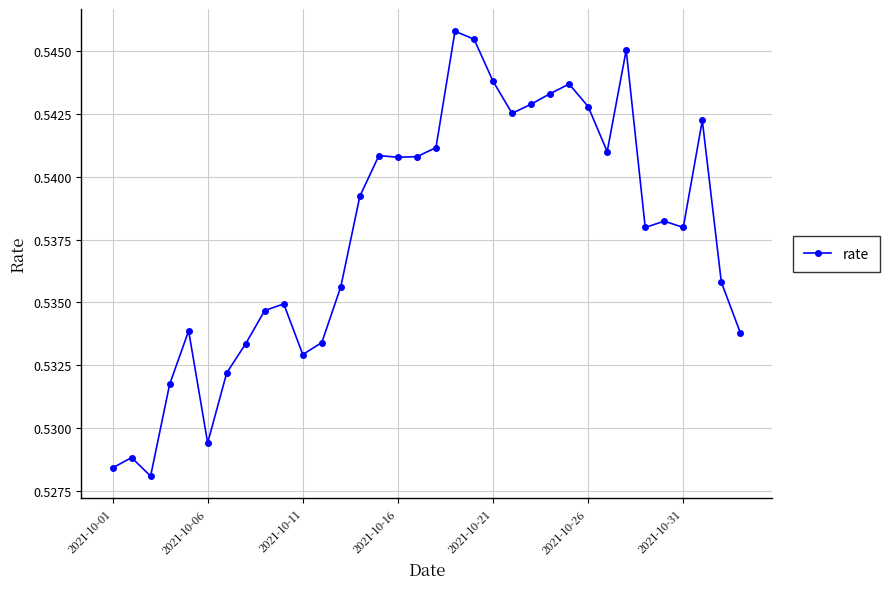

True or false: the data has more than 2 interior local peaks.

True